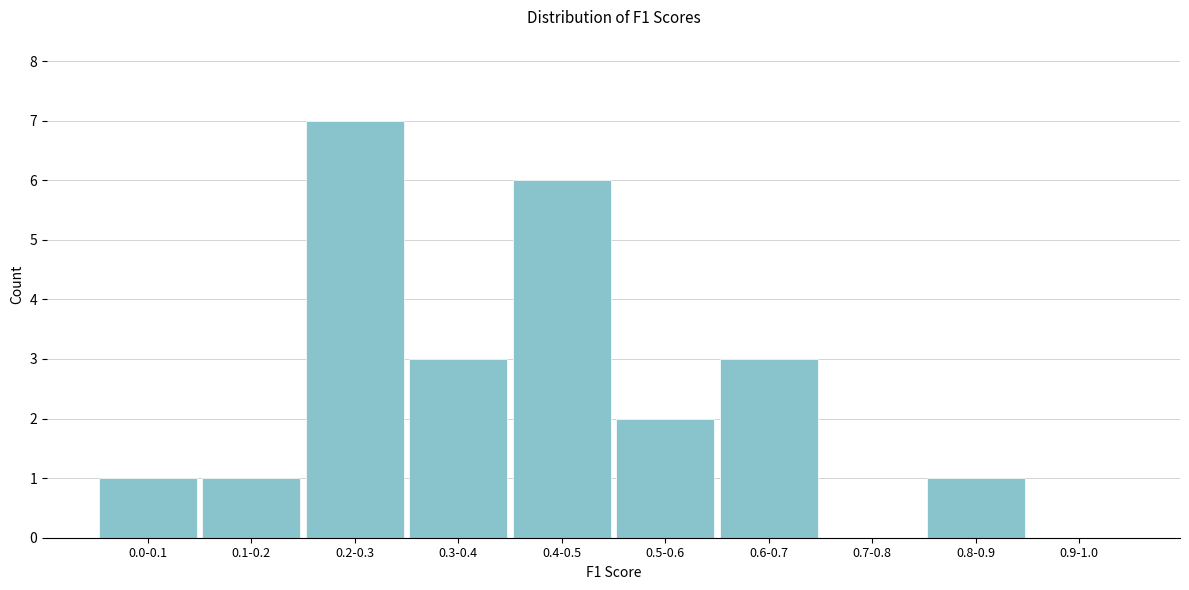

Reading left to right, what are all the values shown in this chart?

0.0-0.1=1	0.1-0.2=1	0.2-0.3=7	0.3-0.4=3	0.4-0.5=6	0.5-0.6=2	0.6-0.7=3	0.7-0.8=0	0.8-0.9=1	0.9-1.0=0